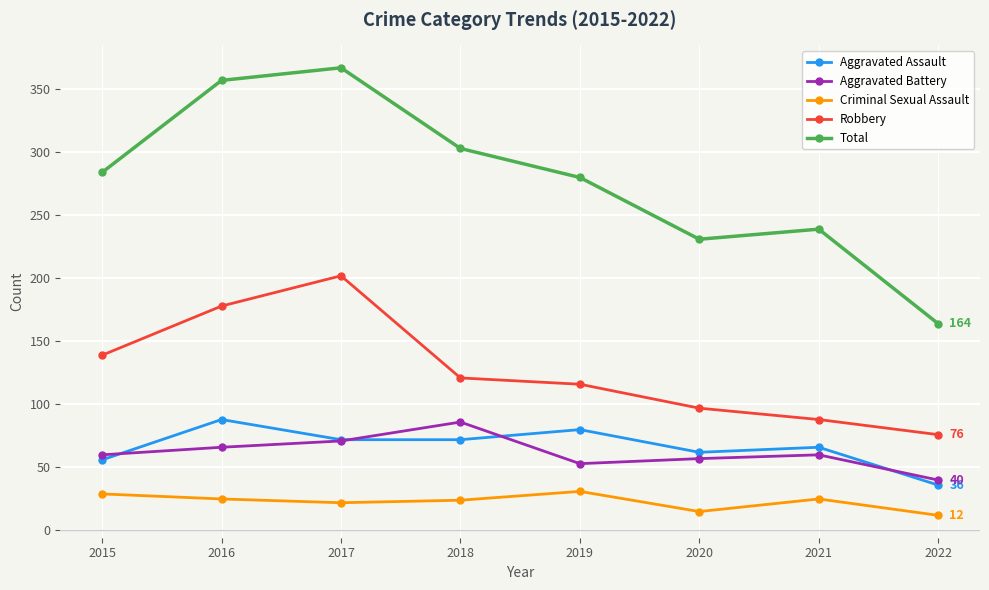

What is the value of the Total point at the 2nd from the left?

357